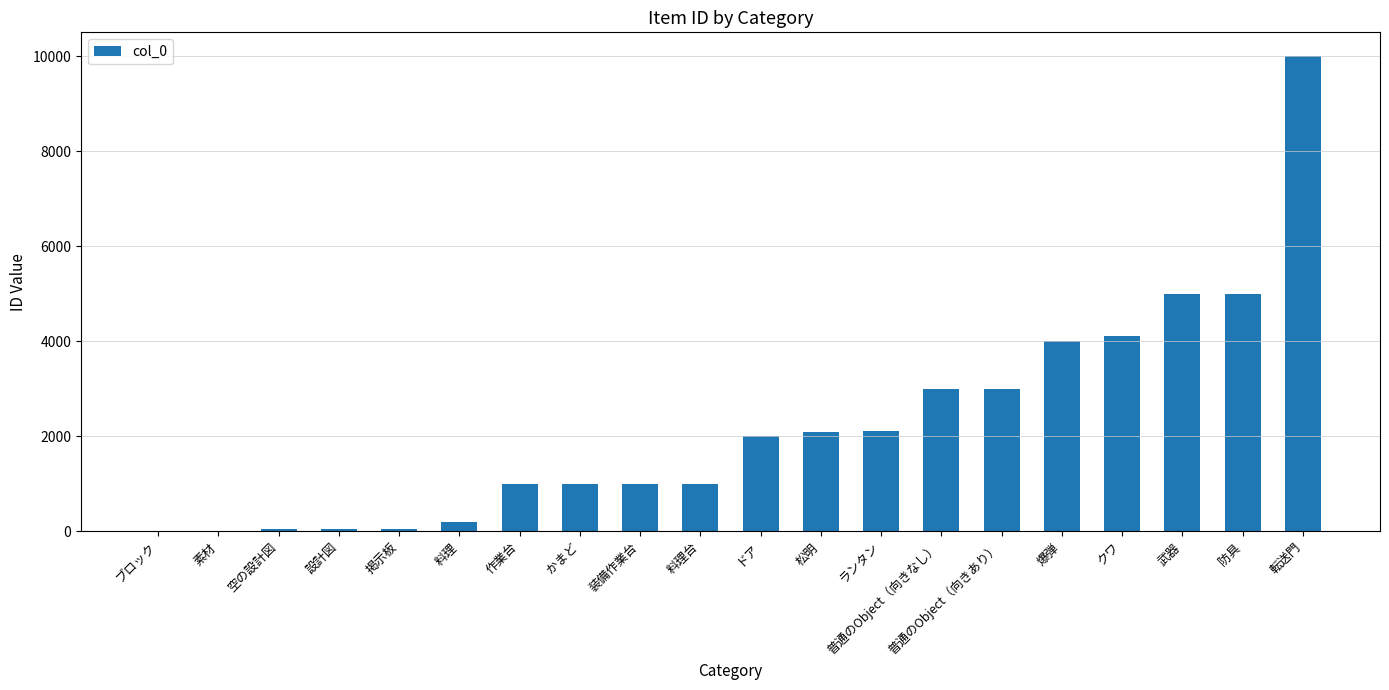

Are the bars horizontal?

No